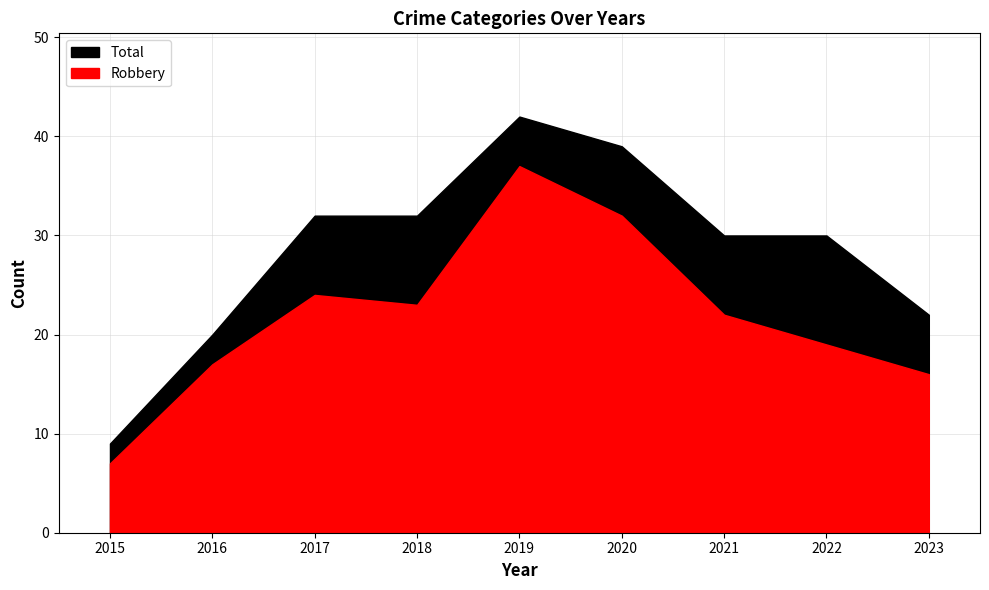

True or false: Robbery and Total cross at least once.

False